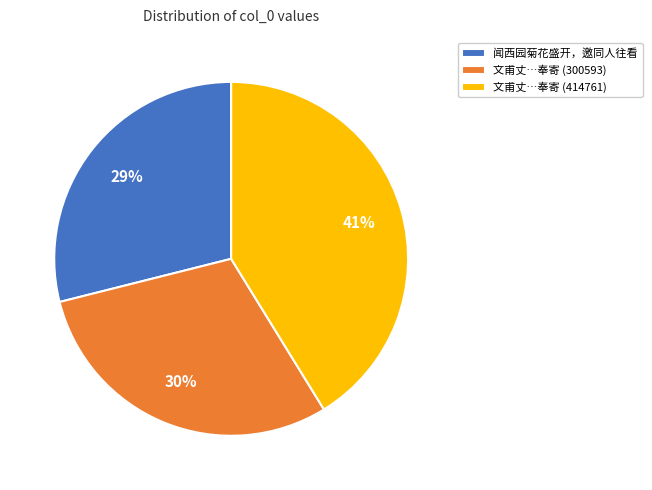

Which slice is the largest?

文甫丈…奉寄 (414761)